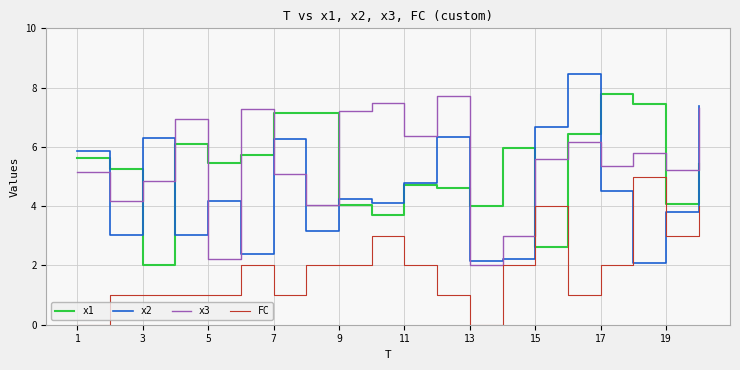

How many interior local peaks does the x1 series have?

5